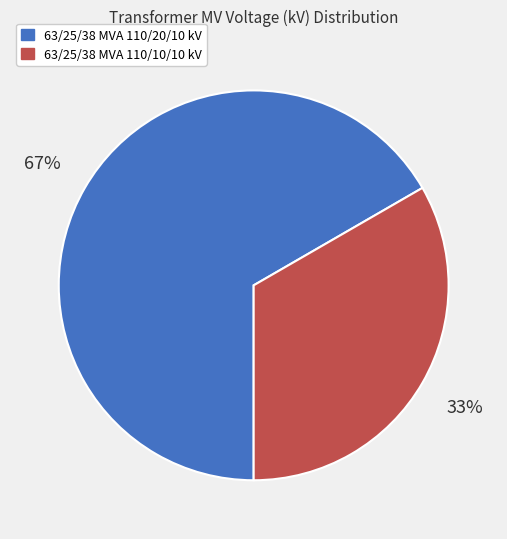

Rank the categories by value from lowest to highest.

63/25/38 MVA 110/10/10 kV, 63/25/38 MVA 110/20/10 kV